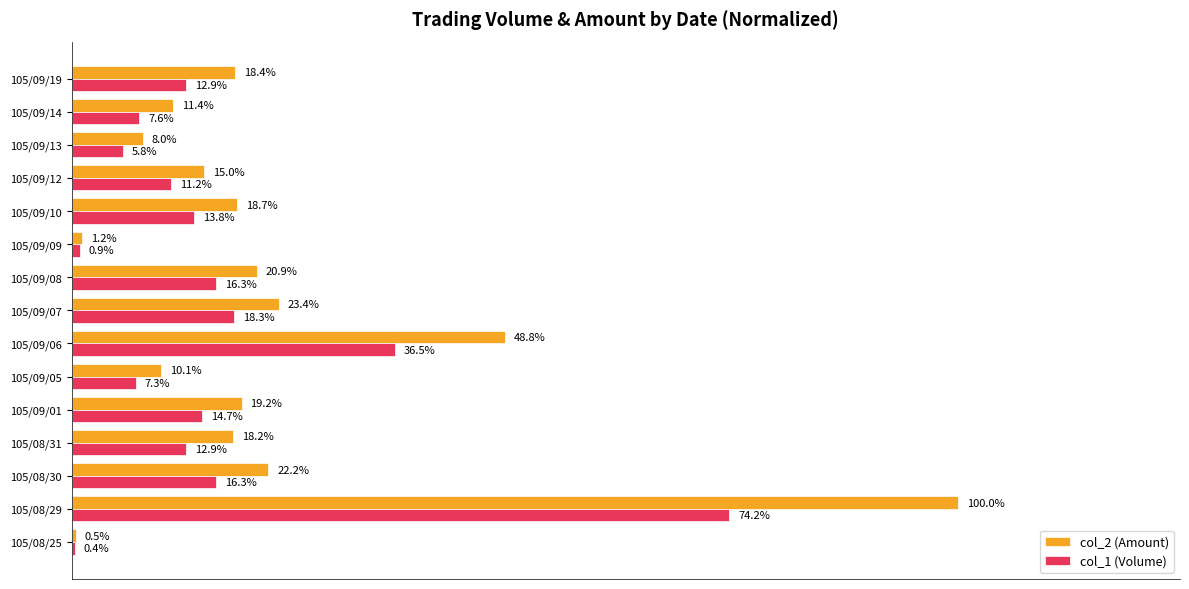

What are all the series names shown in the legend?

col_2 (Amount), col_1 (Volume)